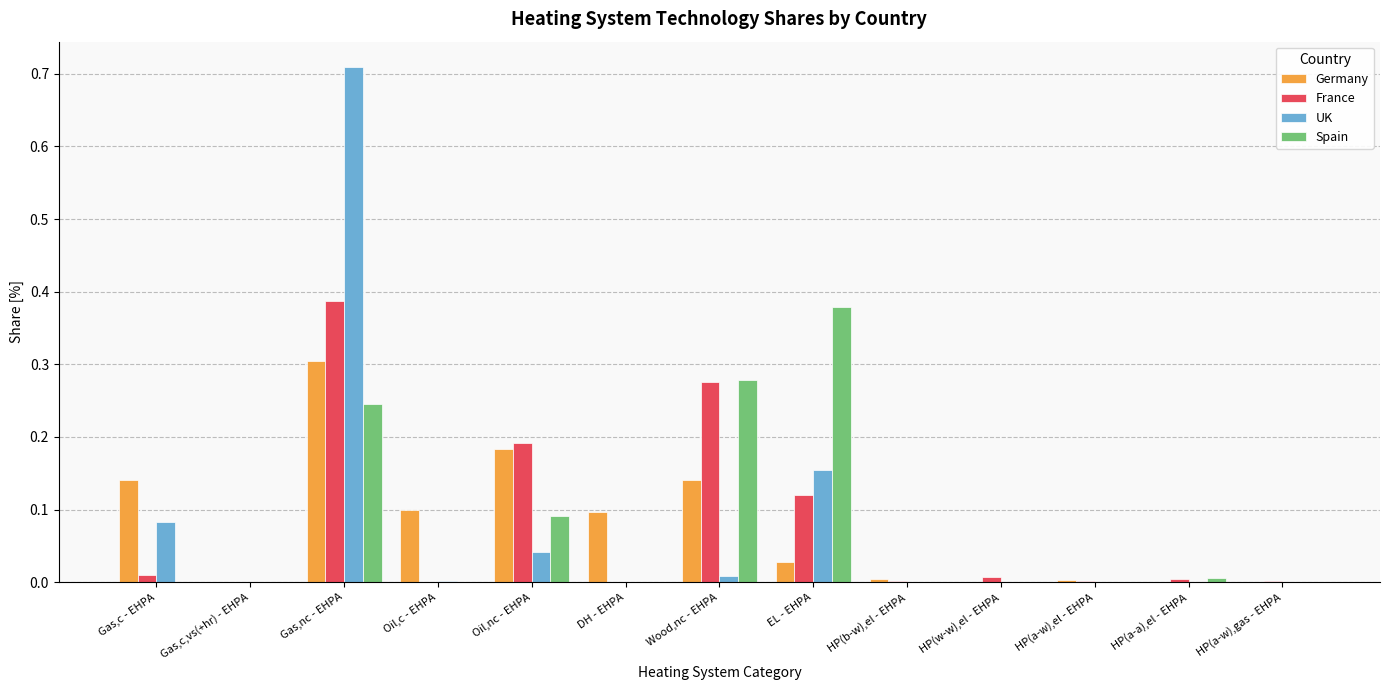

The France series shows 0.2 at DH - EHPA. True or false?

False